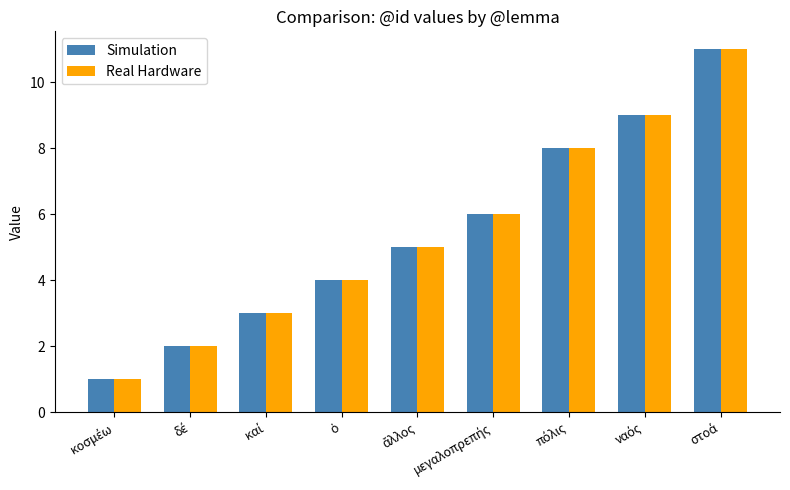

What is the average value of the Real Hardware series?

5